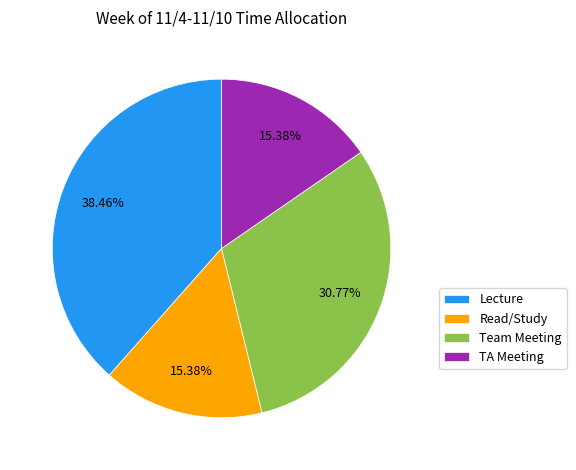

To the nearest percent, what percentage of the pie is Read/Study?

15%